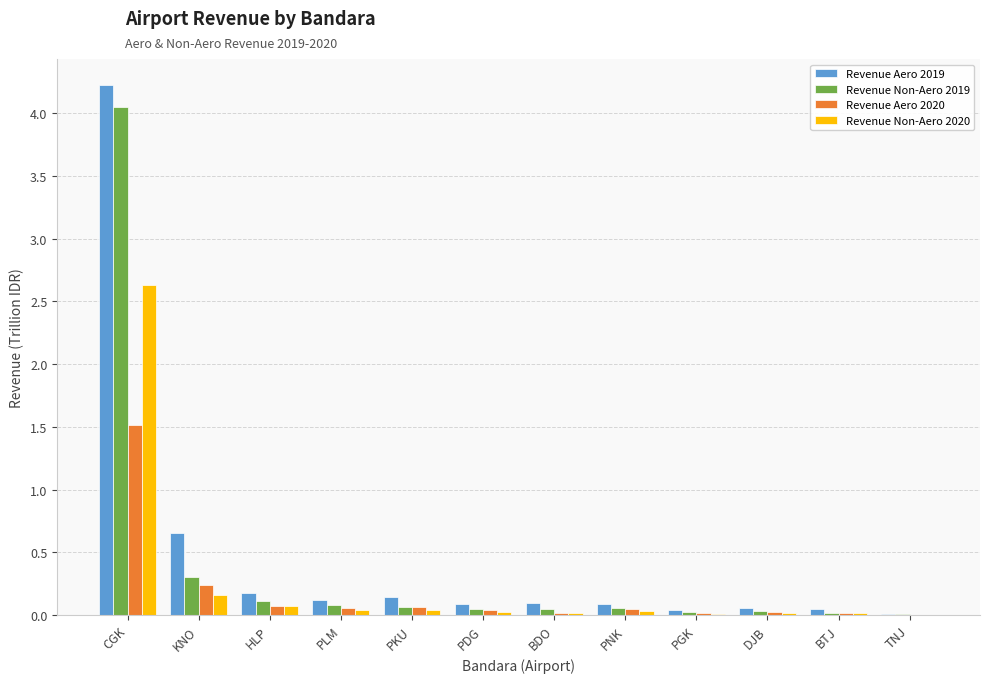

At which category is the sum across all series the highest?

CGK